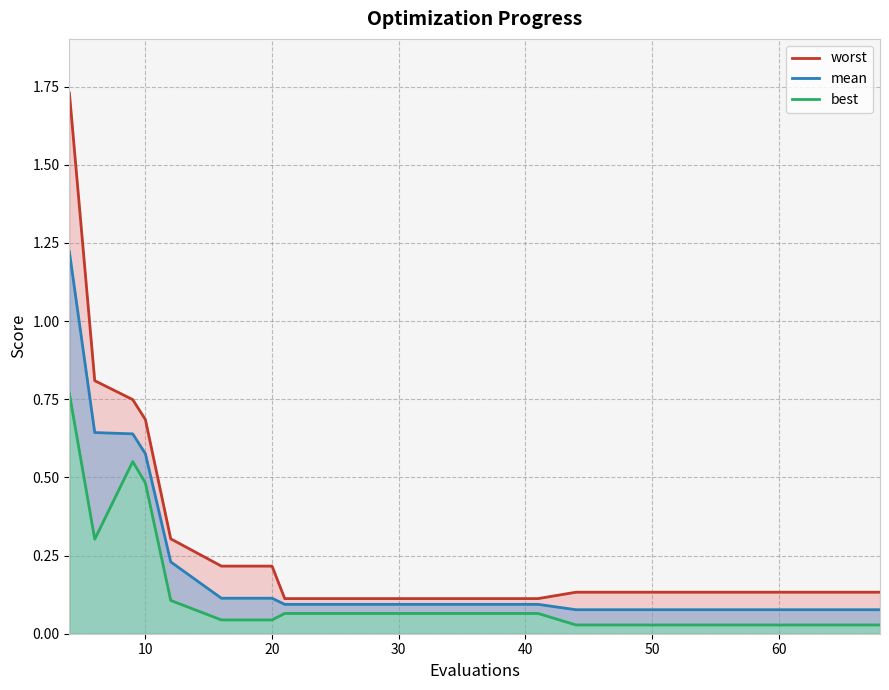

Is it true that best equals 0.1 at 12?

True